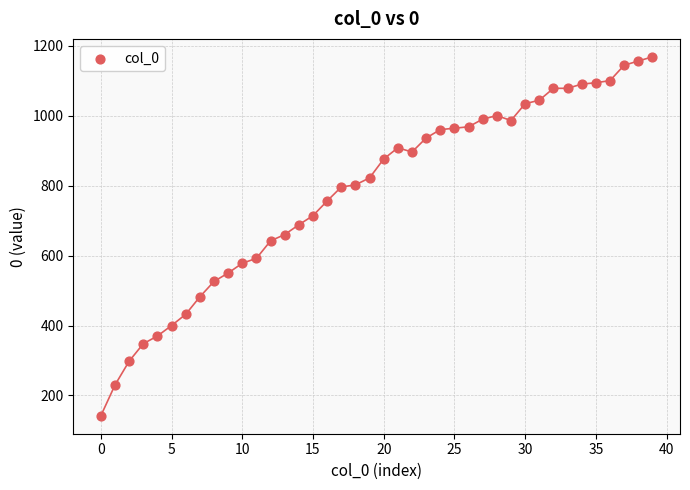

What is the range of Y values (max minus min)?

1026